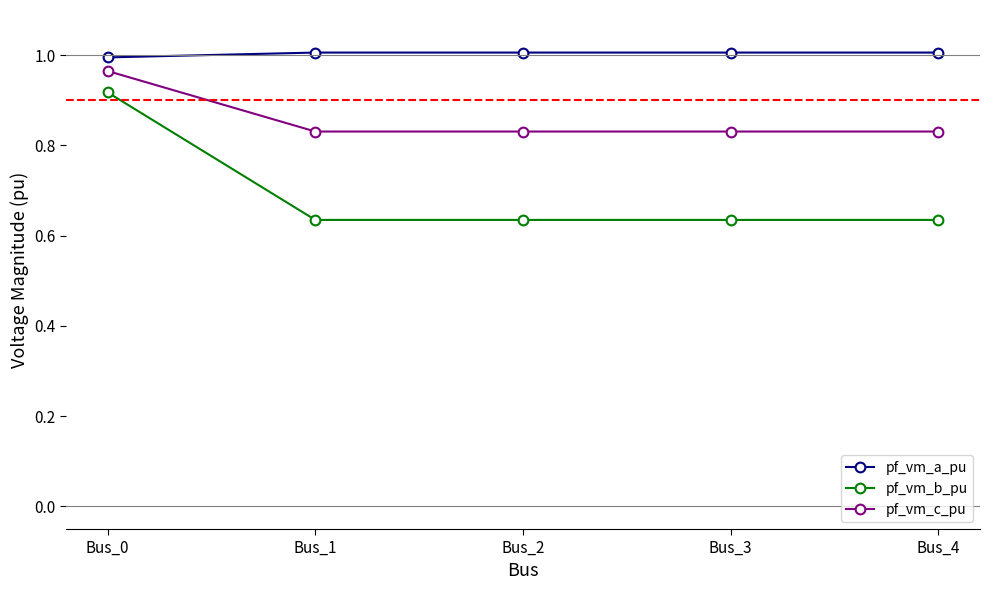

What is the sum of all pf_vm_b_pu values?

3.5